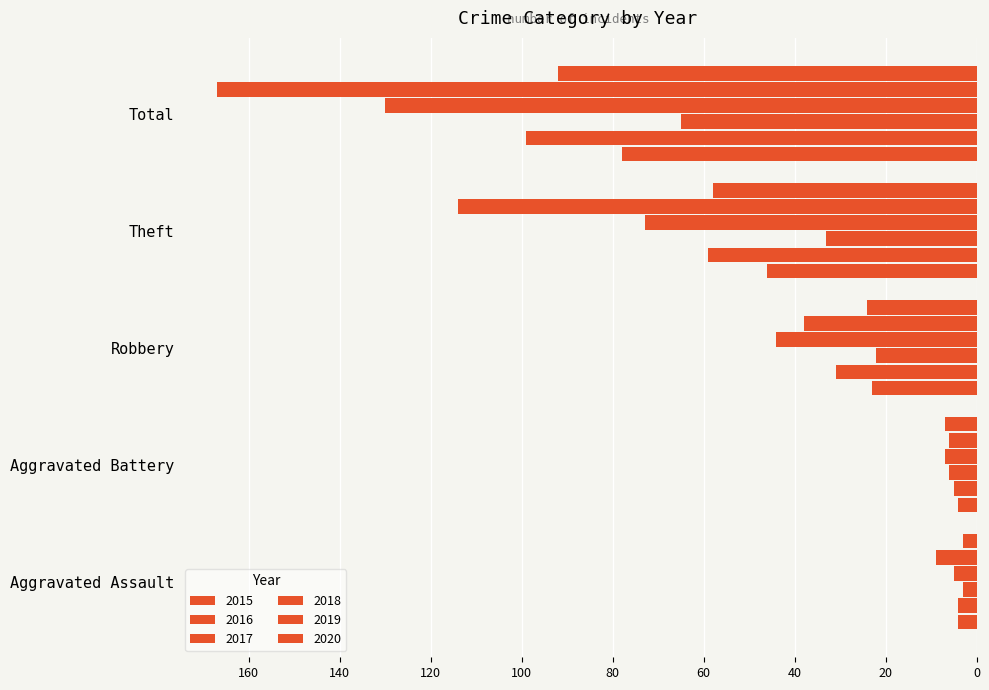

How many data points does each series have?

5